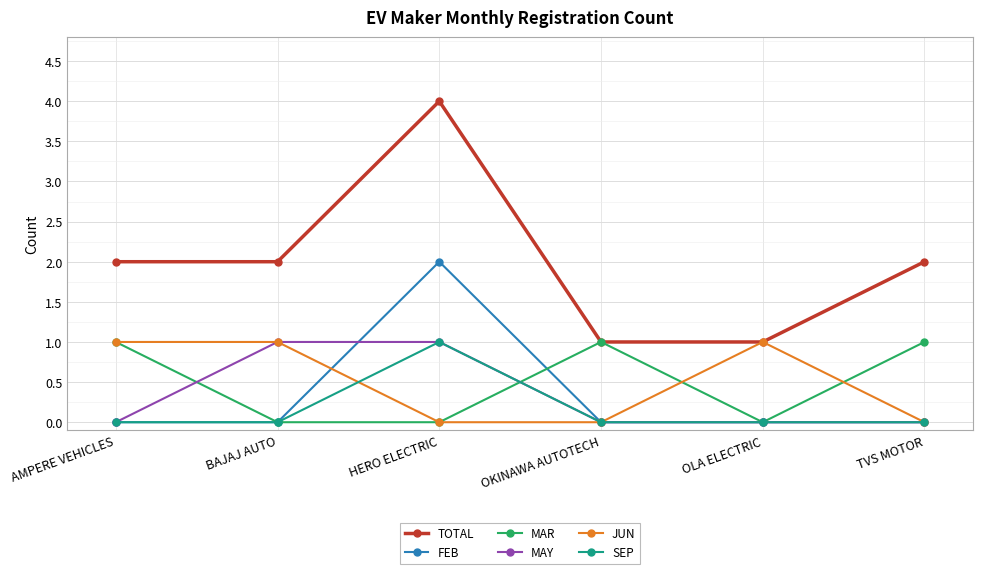

At which category is the sum across all series the highest?

HERO ELECTRIC